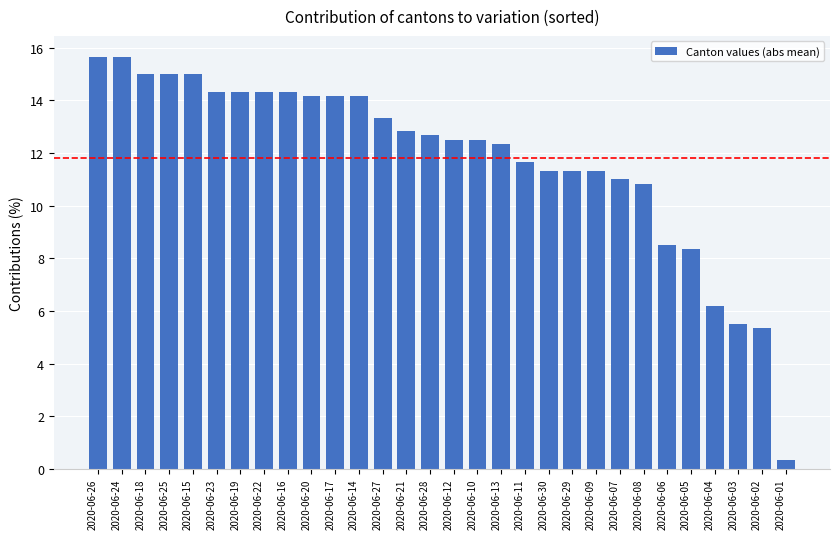

Reading left to right, list all the values displayed in this chart.

15.7	15.7	15.0	15.0	15.0	14.3	14.3	14.3	14.3	14.2	14.2	14.2	13.3	12.8	12.7	12.5	12.5	12.3	11.7	11.3	11.3	11.3	11.0	10.8	8.5	8.3	6.2	5.5	5.3	0.3